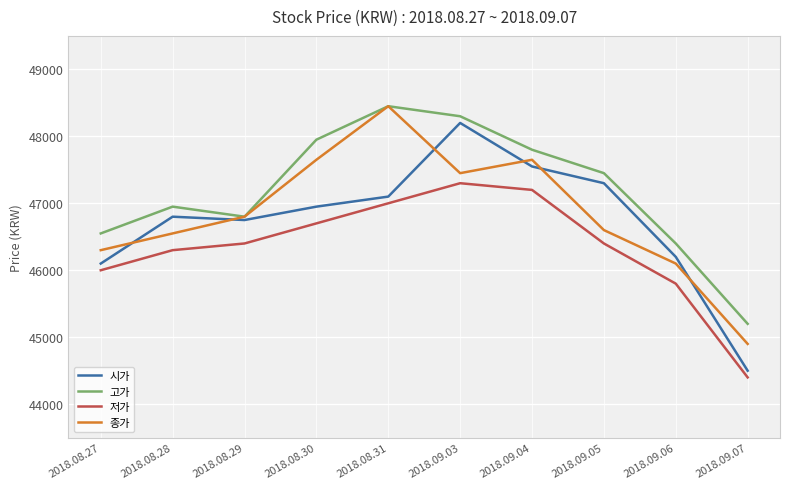

What position from the left is 2018.08.28?

2